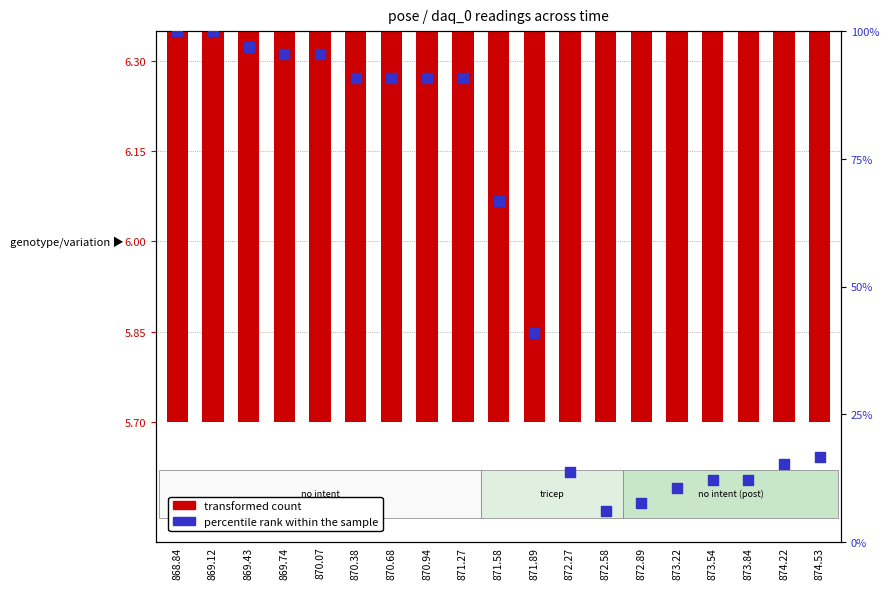

Which series reaches the minimum Y coordinate?

transformed count